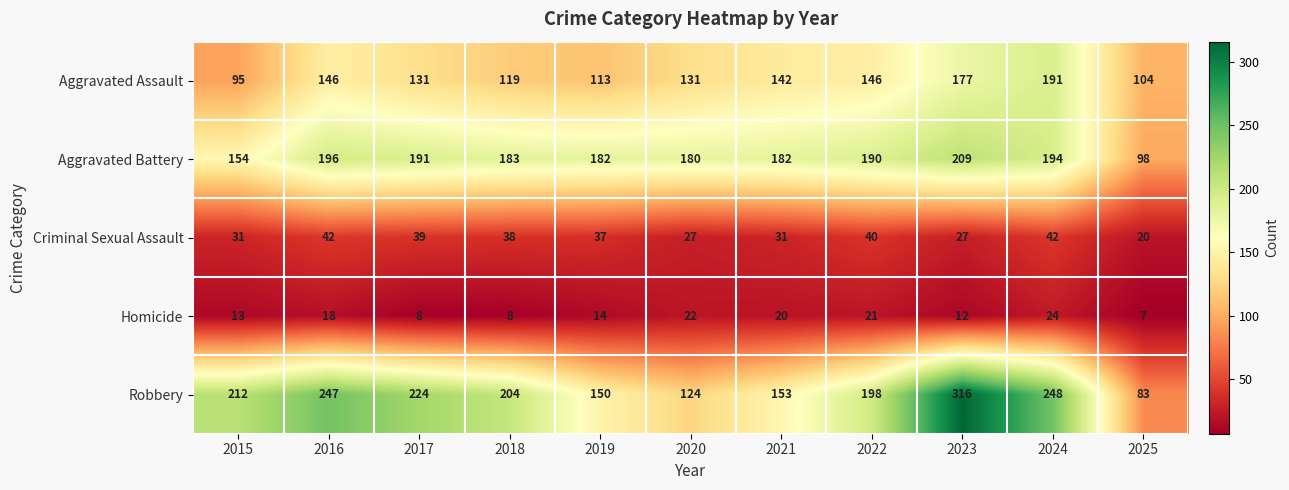

What is the total value across all series at 2022?

595